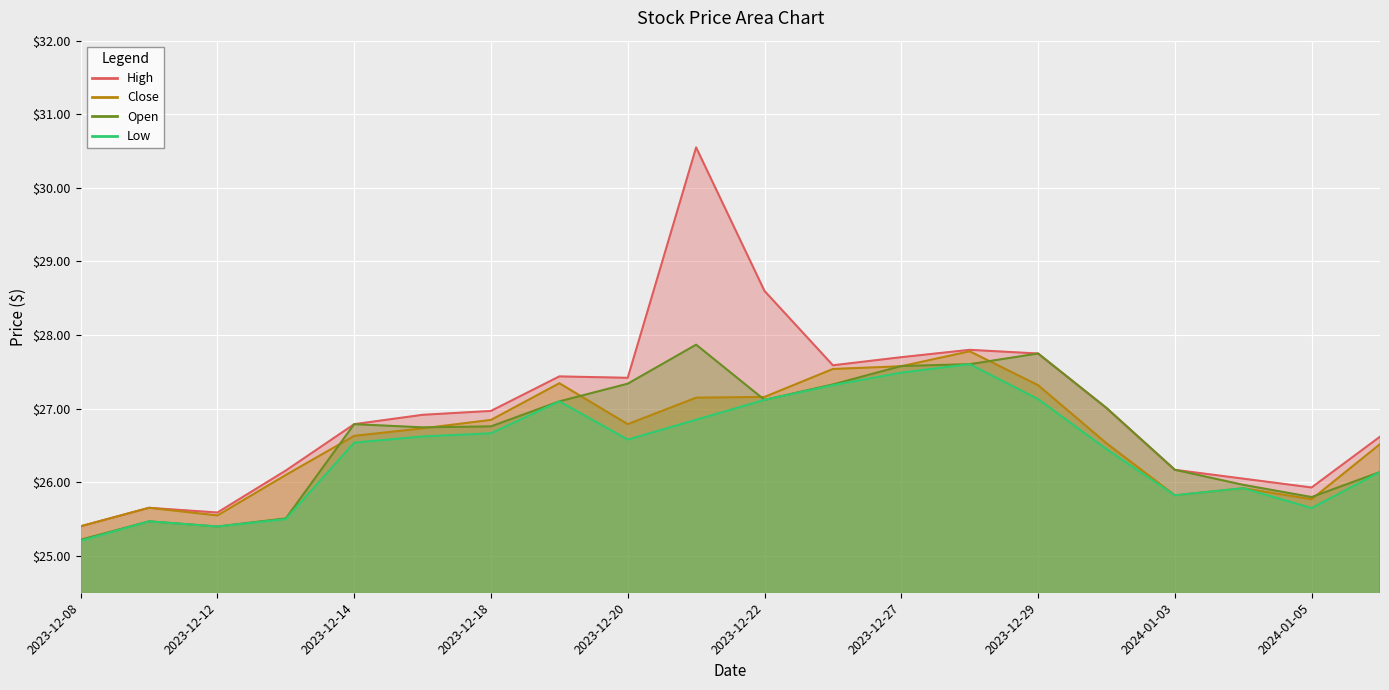

True or false: Open and Low cross at least once.

False